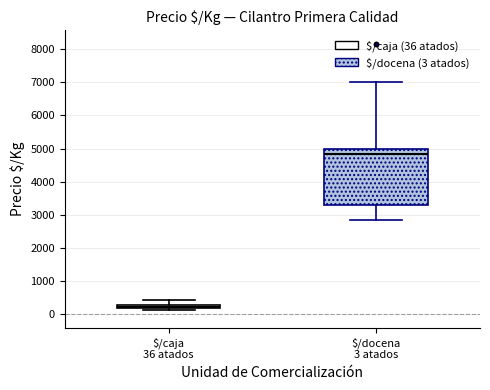

Which box is the tallest, from its lower edge to its upper edge?

$/docena 3 atados